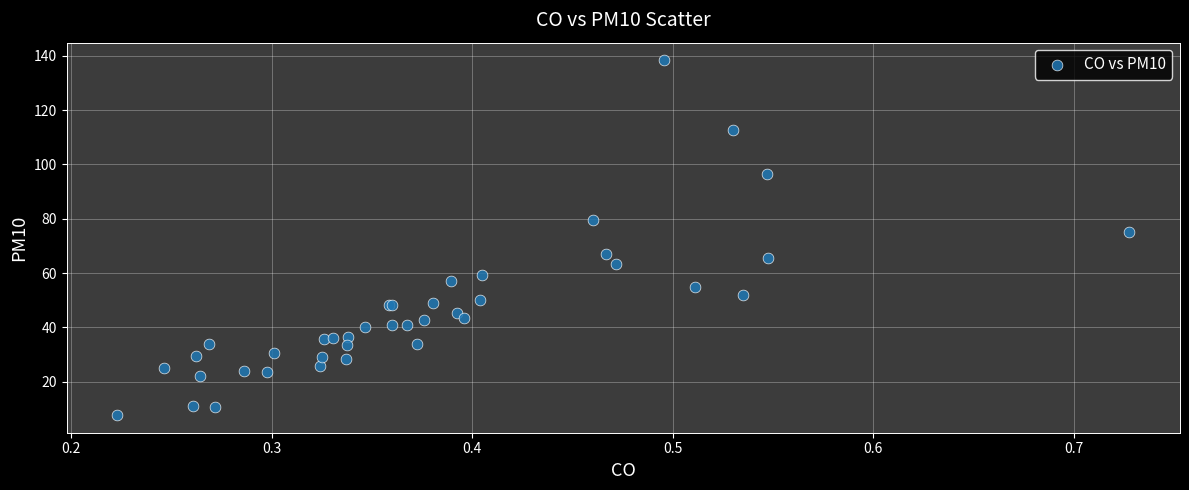

What Y value in the scatter plot is closest to 73?

75.1